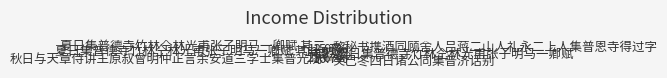

Is 夏日集普德寺竹林仝林光甫张子明马一卿赋 其二 the majority of the pie?

No